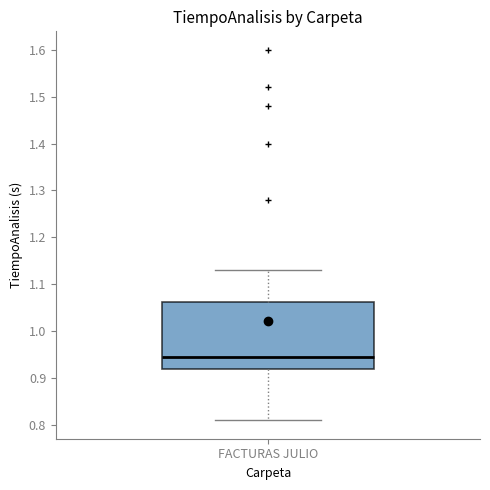

Transcribe this box plot: give where the median line is, the range the box spans, and where the two whiskers end, as read against the y-axis. The values are not printed on the chart, so give them approximately, as read against the axis.

median 0.95, box 0.92 to 1.06, whiskers 0.81 to 1.13